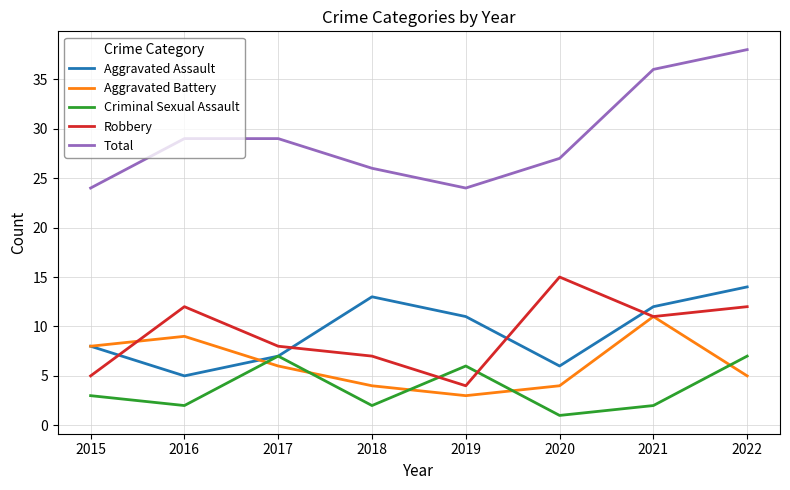

What is the difference between the second highest and minimum values in the Aggravated Assault series?

8